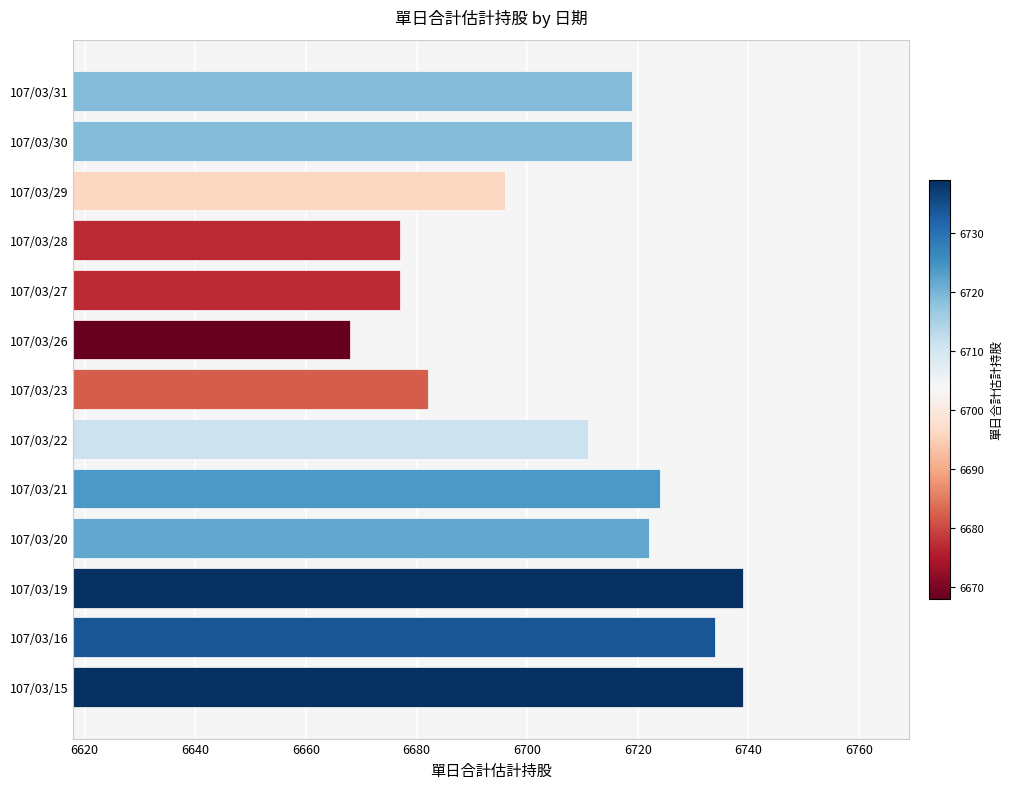

Read the value at 107/03/23.

6682